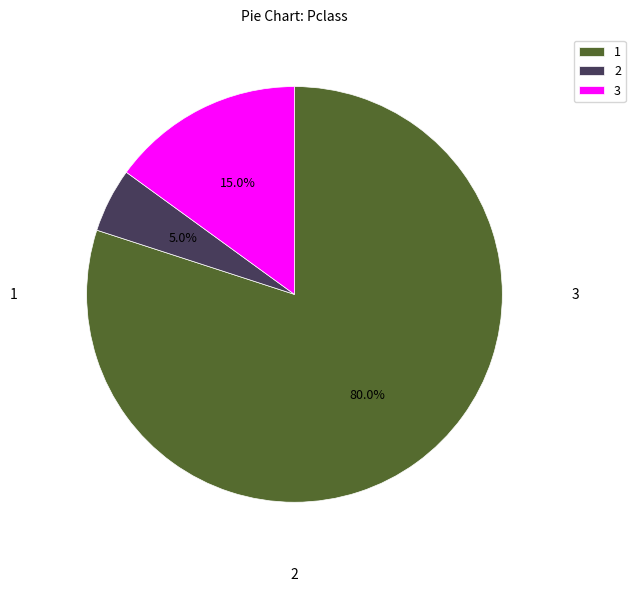

Is the sum of 1 and 2 greater than half?

Yes